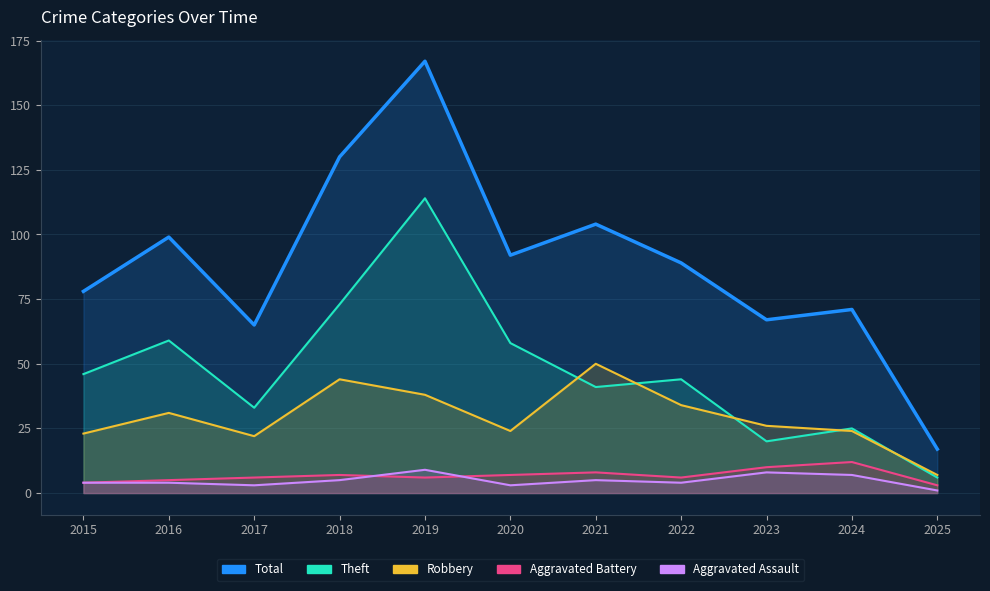

Count the number of categories in the chart.

11